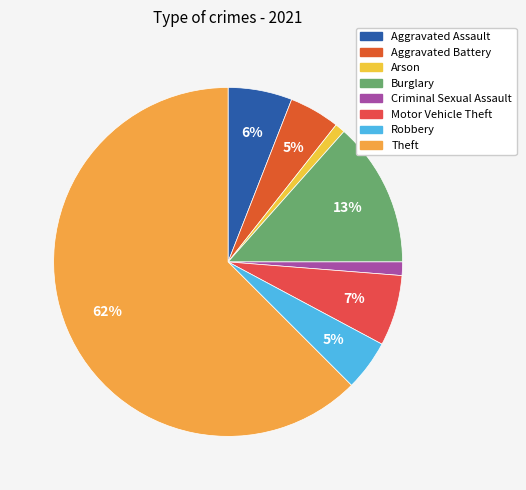

Which slice represents more than half of the pie?

Theft